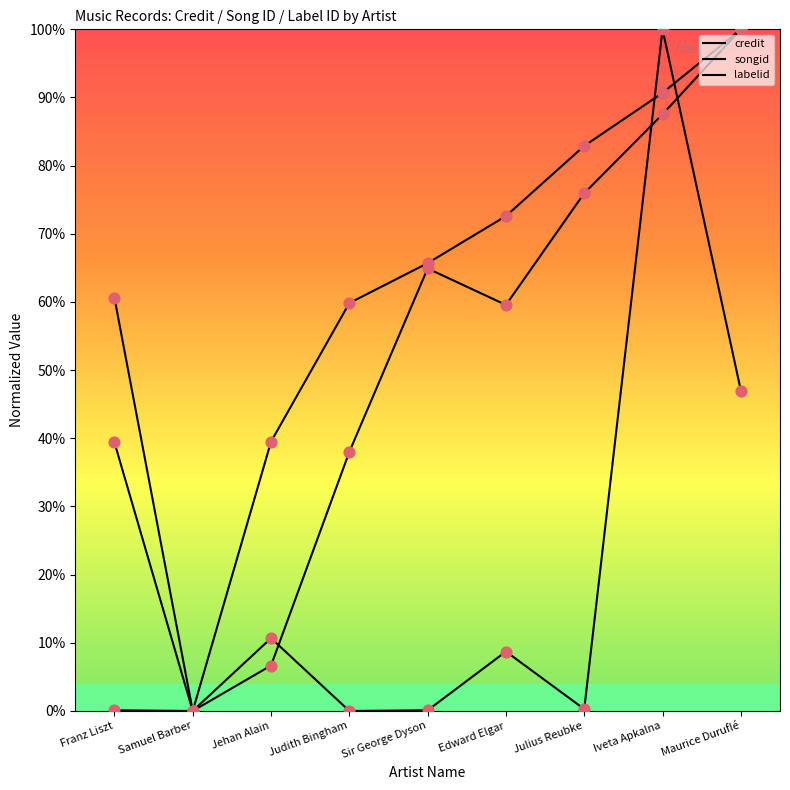

Does the chart have visible grid lines?

No